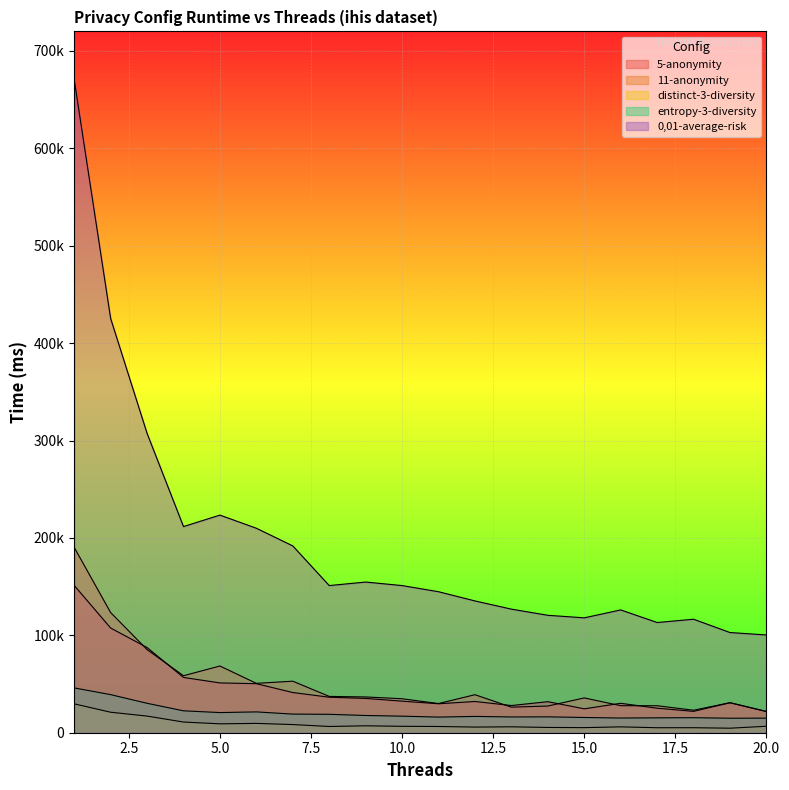

What is the difference between the maximum and minimum values in the distinct-3-diversity series?

25015.3